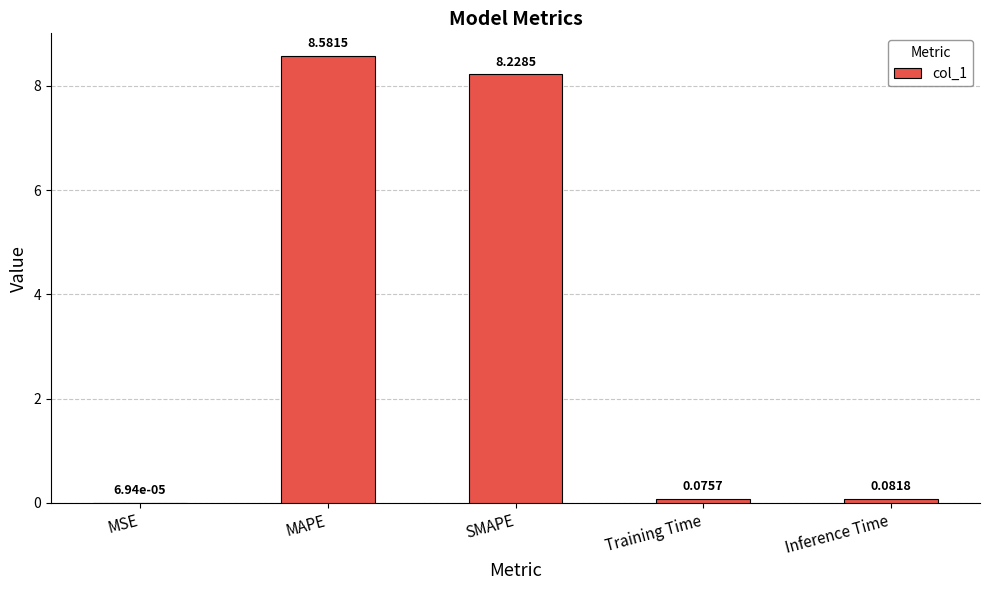

Where is the data nearest to the value 4?

Inference Time